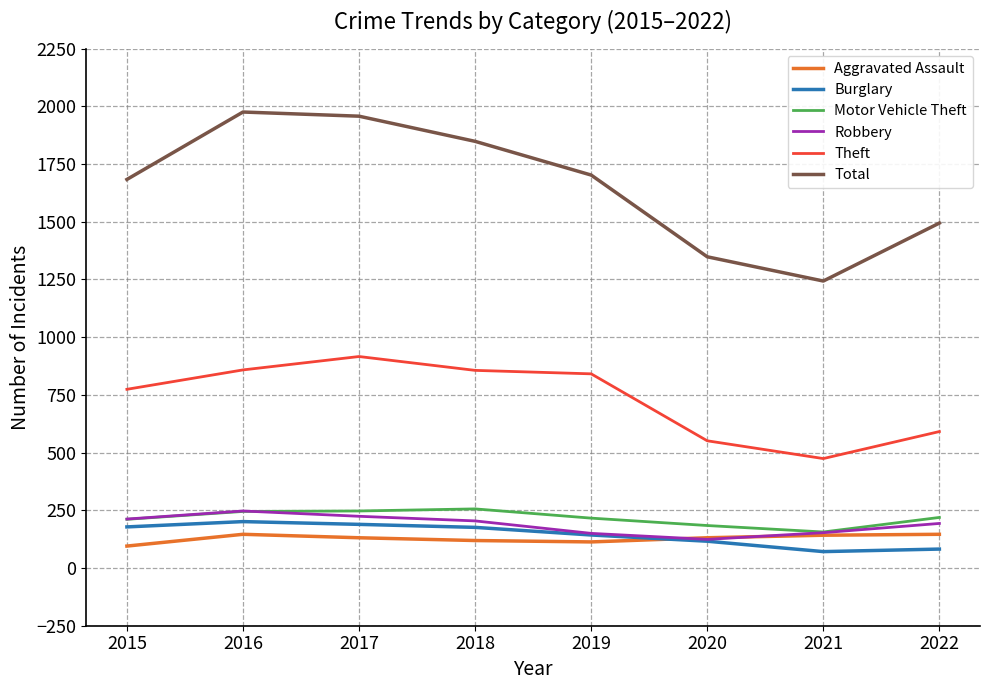

True or false: Robbery and Theft cross at least once.

False